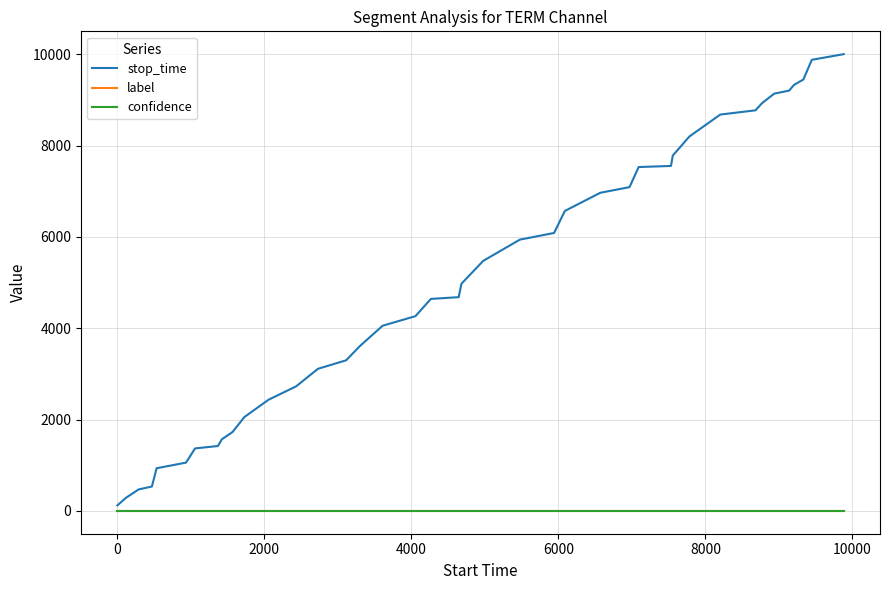

Does the chart display data point markers on the line(s)?

No